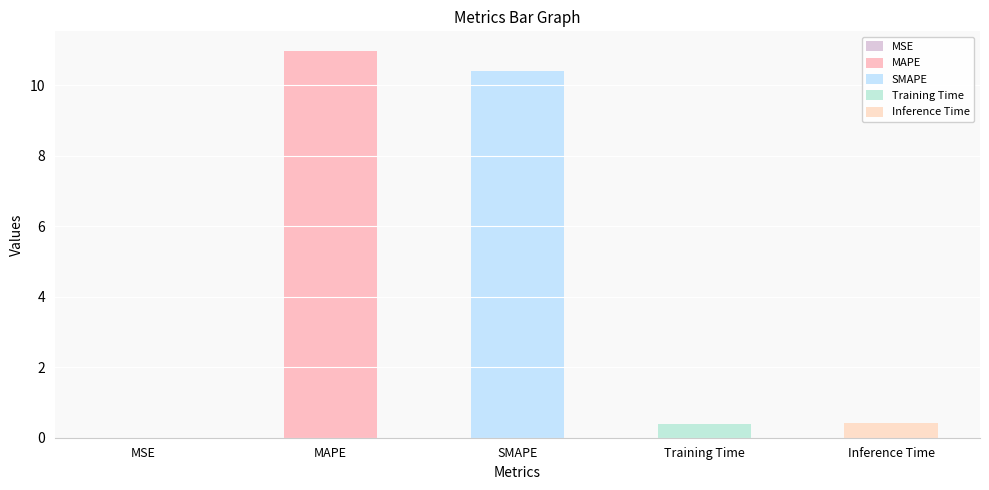

Reading left to right, transcribe all the data shown in this chart.

0.0	11.0	10.4	0.4	0.4